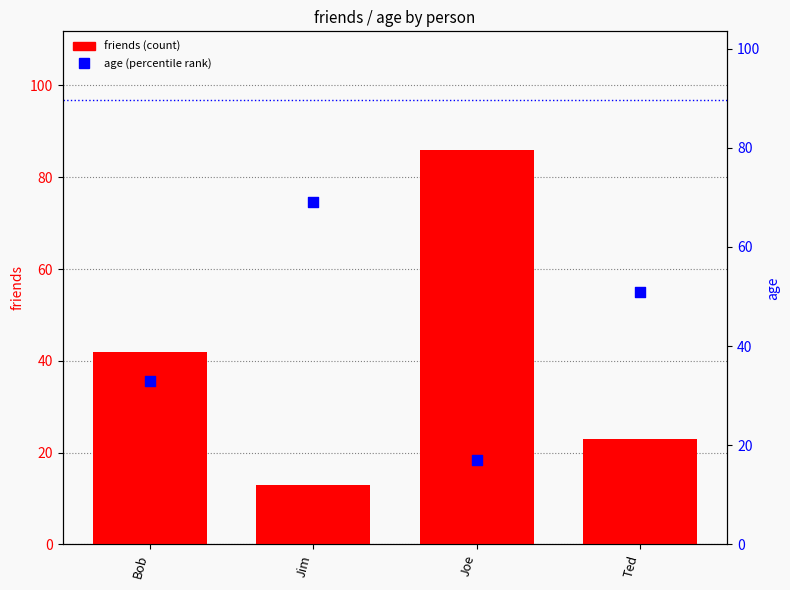

Which series has the widest spread of Y values?

friends